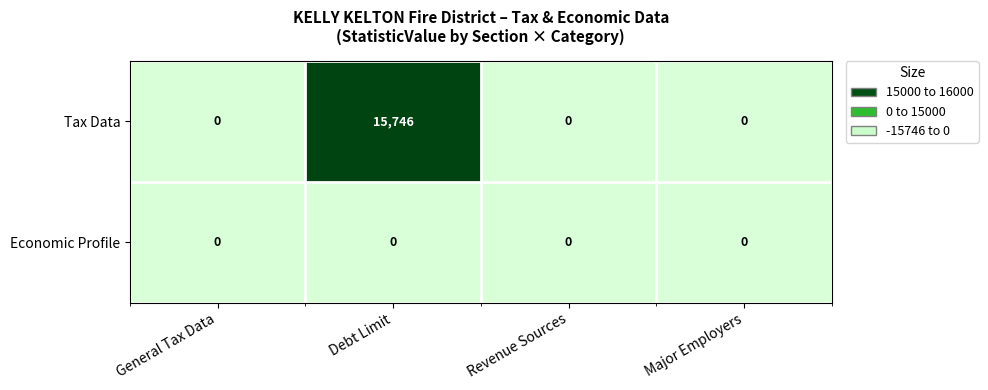

Reading right to left, extract all data points from this chart.

Tax Data: Major Employers=0	Revenue Sources=0	Debt Limit=15746	General Tax Data=0
Economic Profile: Major Employers=0	Revenue Sources=0	Debt Limit=0	General Tax Data=0